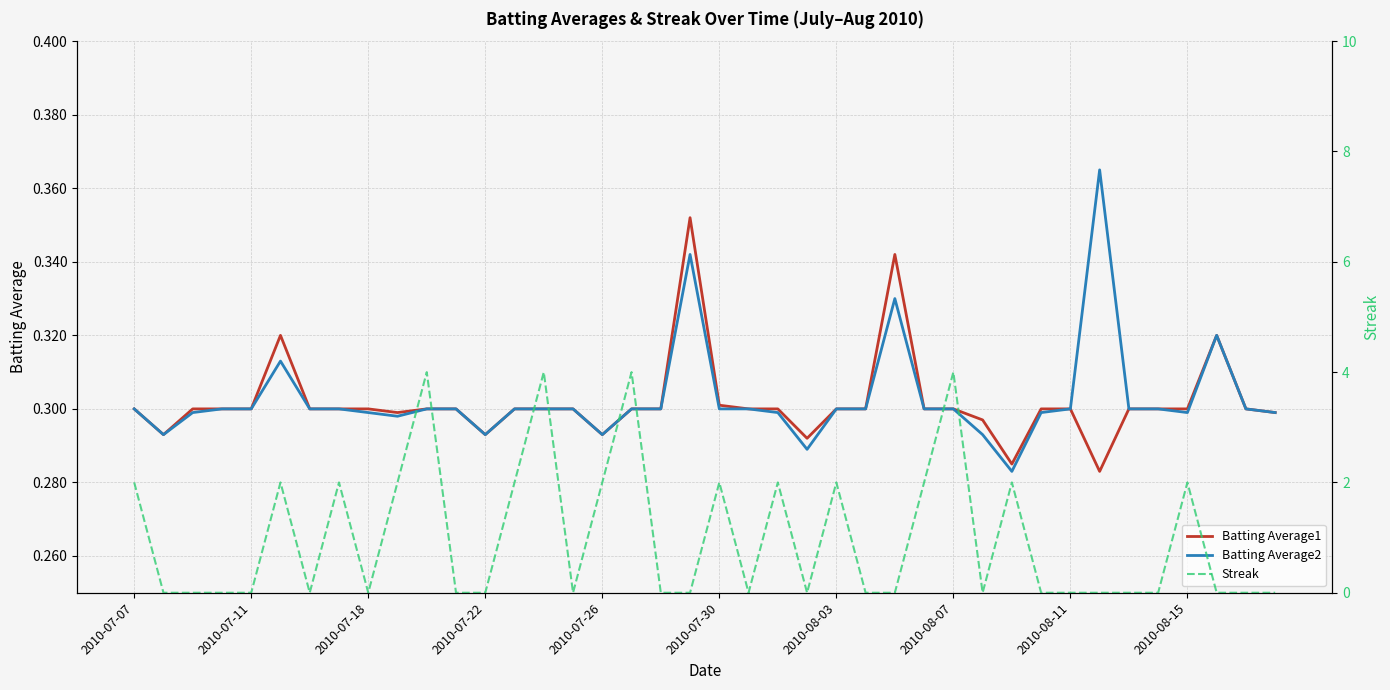

Does the chart display data point markers on the line(s)?

No